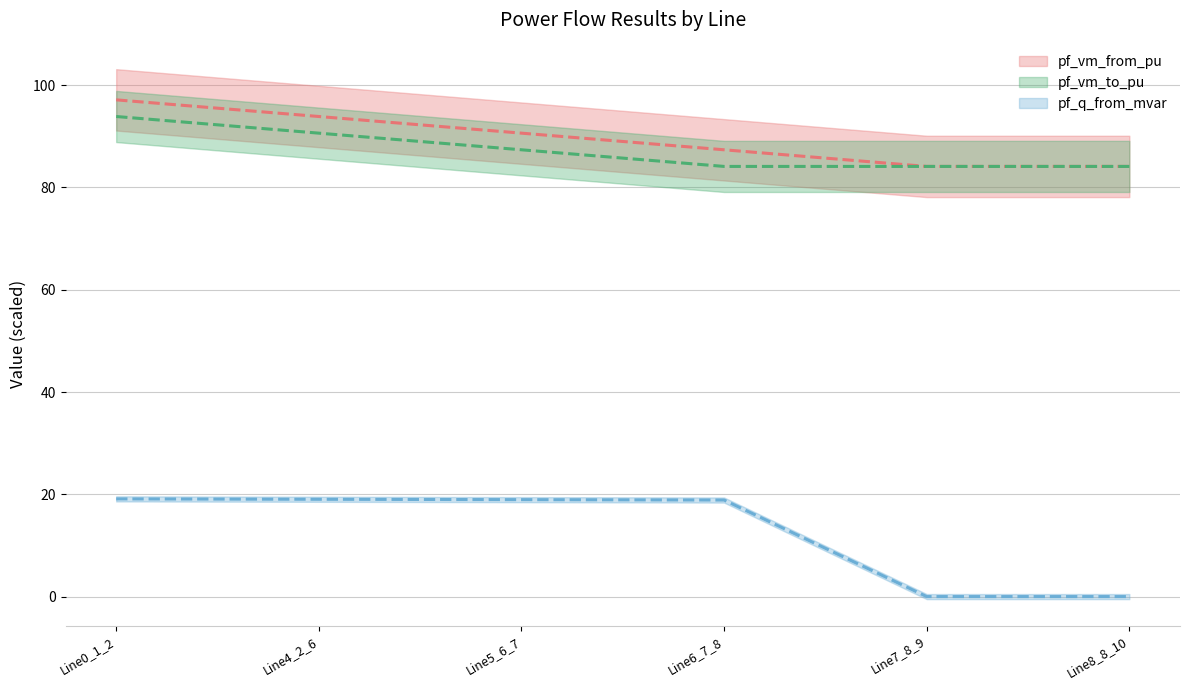

Does the chart have visible grid lines?

Yes